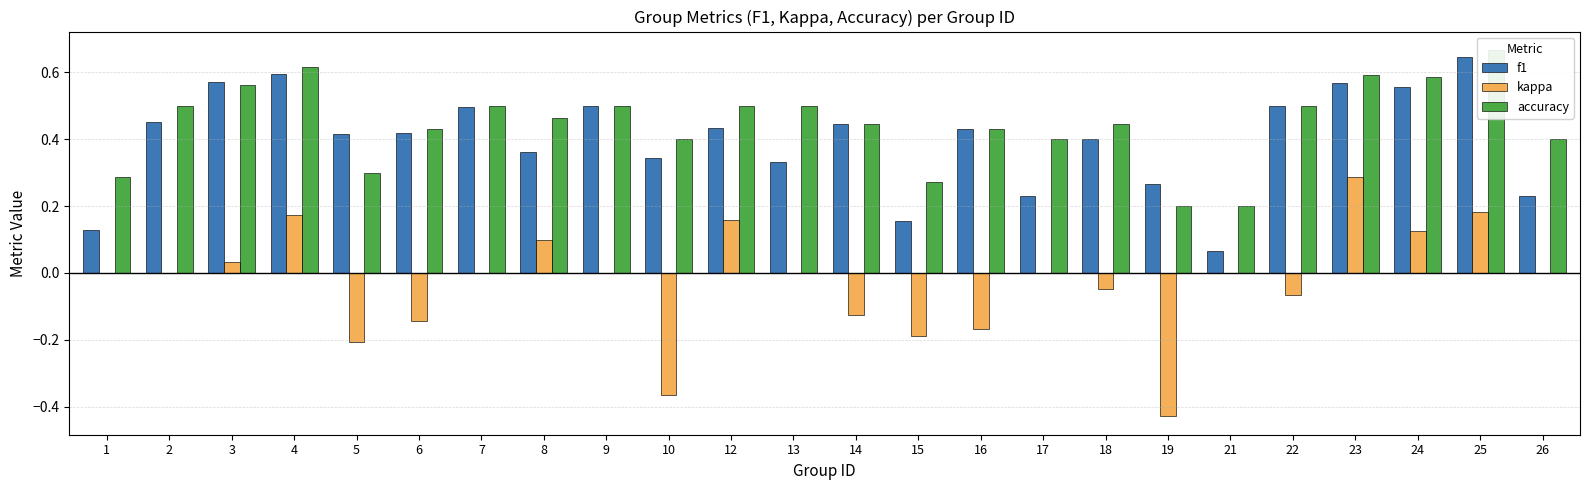

Reading left to right, what are all the values shown in this chart?

f1: 0.1	0.5	0.6	0.6	0.4	0.4	0.5	0.4	0.5	0.3	0.4	0.3	0.4	0.2	0.4	0.2	0.4	0.3	0.1	0.5	0.6	0.6	0.6	0.2
kappa: 0.0	0.0	0.0	0.2	-0.2	-0.1	0.0	0.1	0.0	-0.4	0.2	0.0	-0.1	-0.2	-0.2	0.0	-0.0	-0.4	0.0	-0.1	0.3	0.1	0.2	0.0
accuracy: 0.3	0.5	0.6	0.6	0.3	0.4	0.5	0.5	0.5	0.4	0.5	0.5	0.4	0.3	0.4	0.4	0.4	0.2	0.2	0.5	0.6	0.6	0.7	0.4